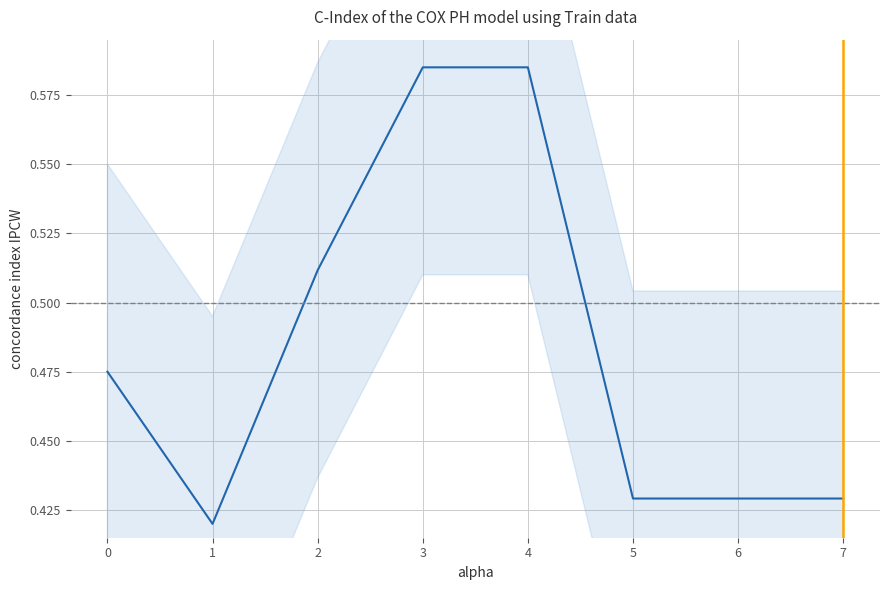

Where is the data nearest to the value 0?

1